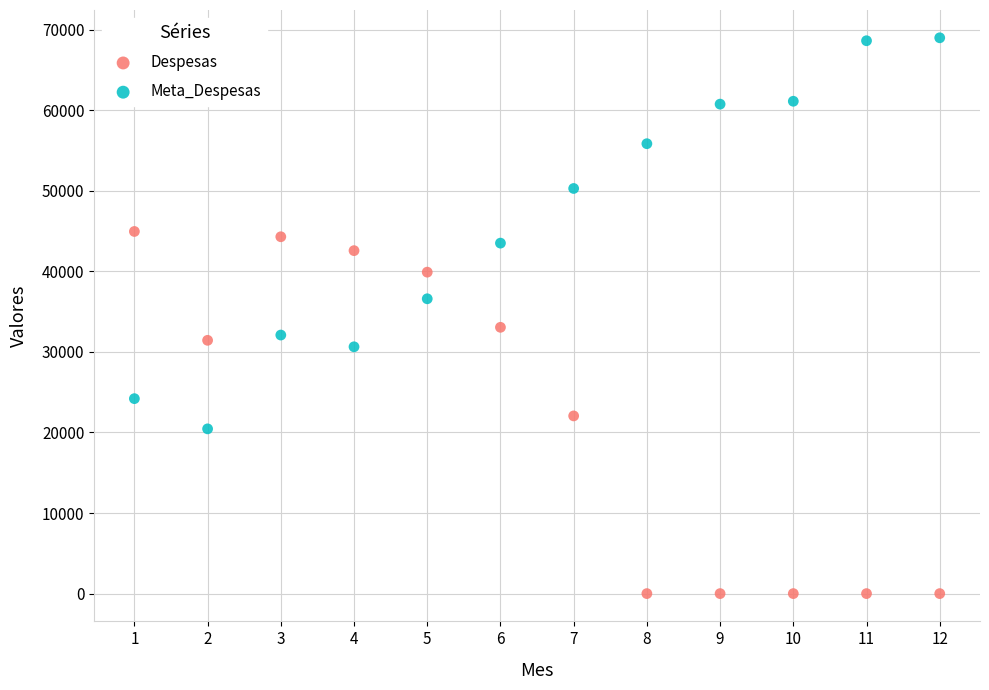

Which series contains the highest Y value?

Meta_Despesas